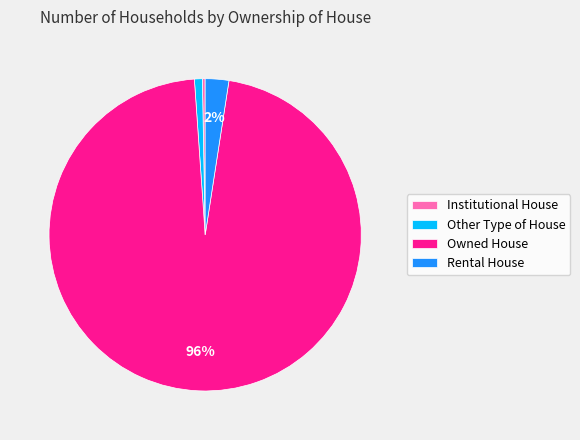

The Owned House slice represents 82% of the pie. True or false?

False